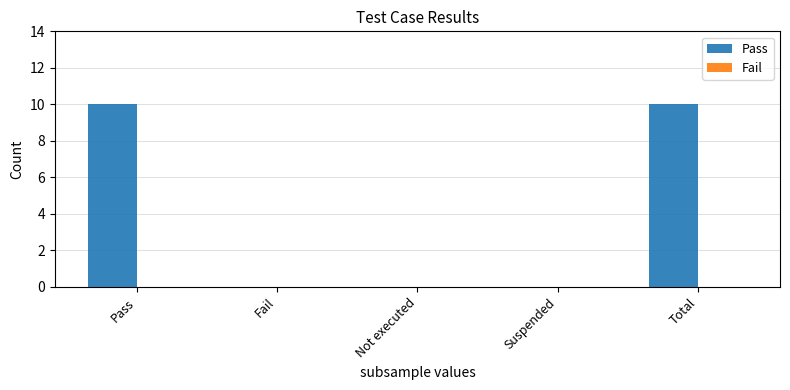

The chart shows a value of 10 at Pass. True or false?

True